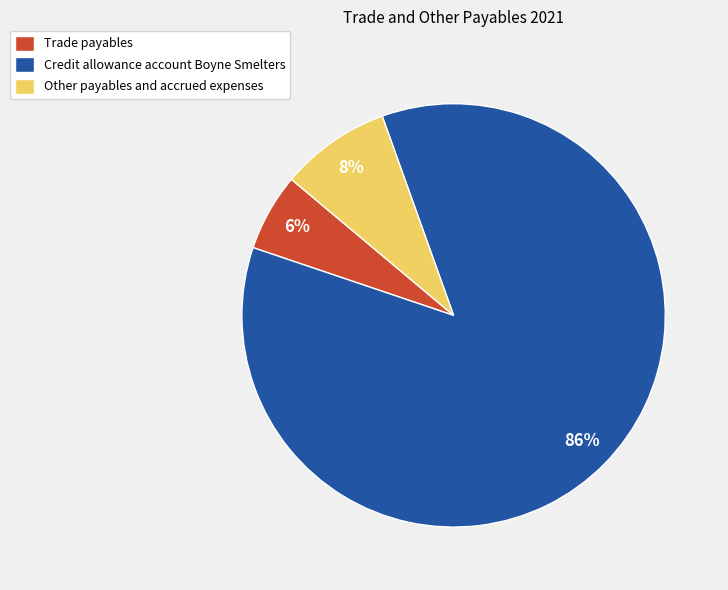

Combined, do Other payables and accrued expenses and Trade payables account for over 50%?

No